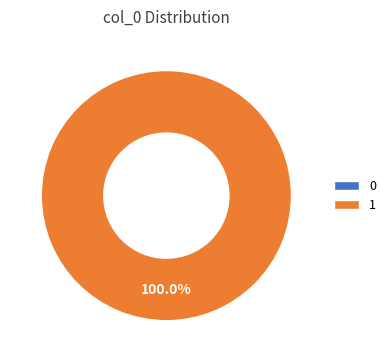

To the nearest percent, what is the combined percentage of 1 and 0?

100%